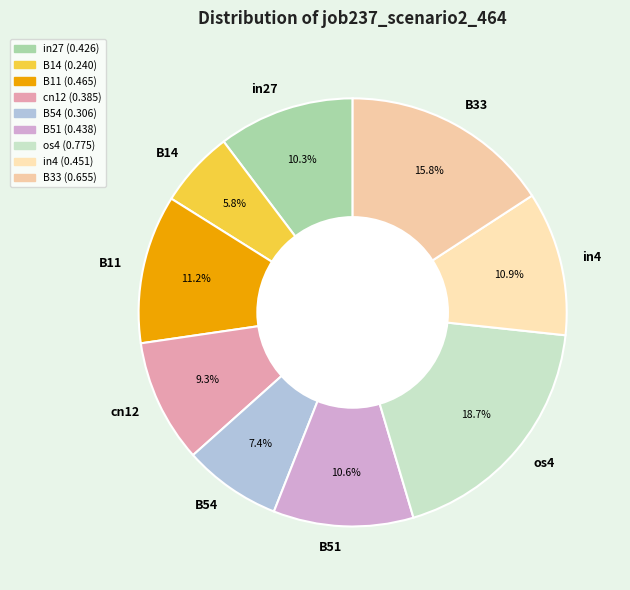

Which category has the biggest portion of the pie?

os4